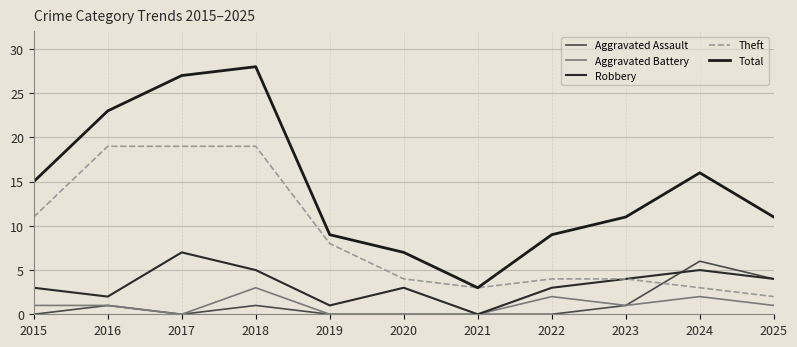

What is the difference between the second highest and second lowest values in the Total series?

20